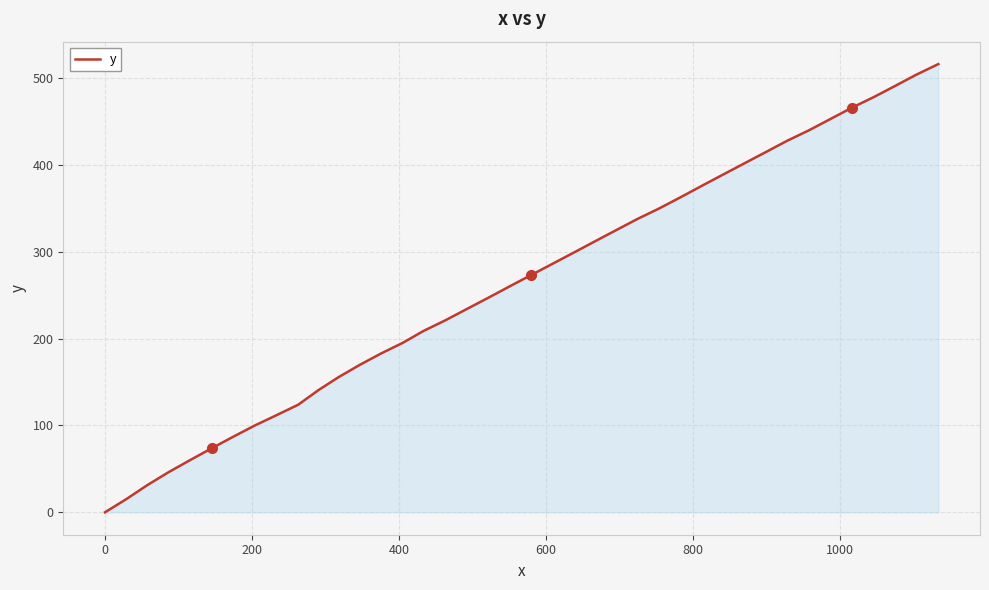

What is the maximum value shown in the chart?

516.3